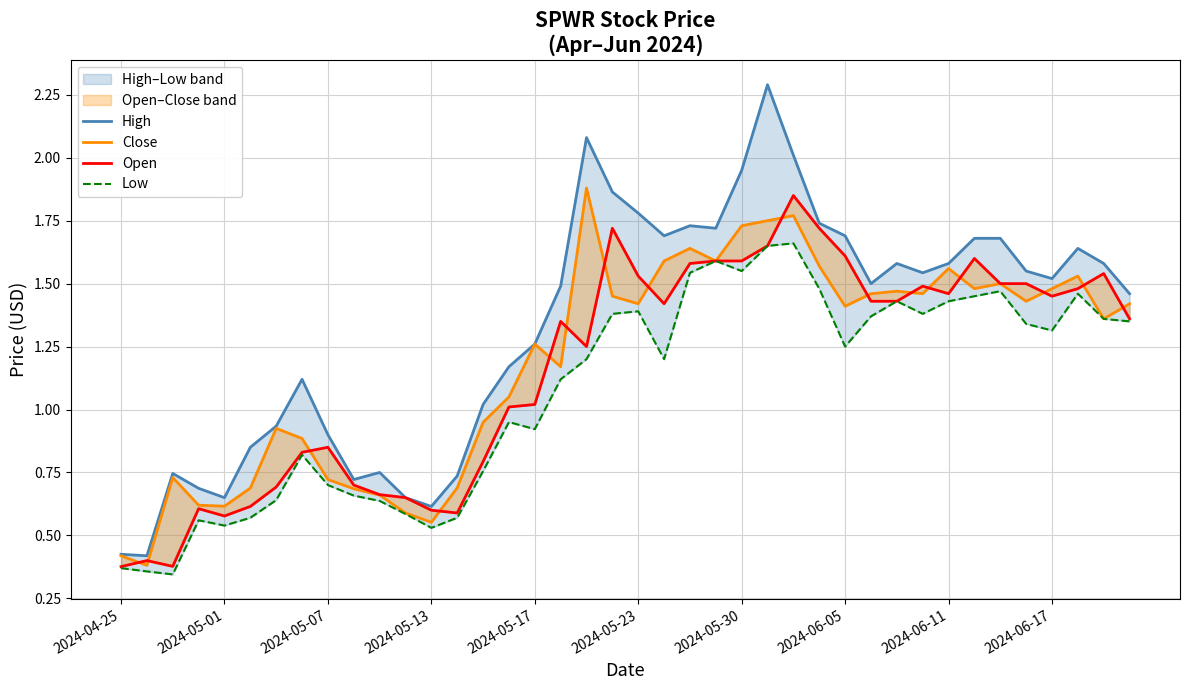

True or false: Low has a value of 2.5 at 2024-06-11.

False